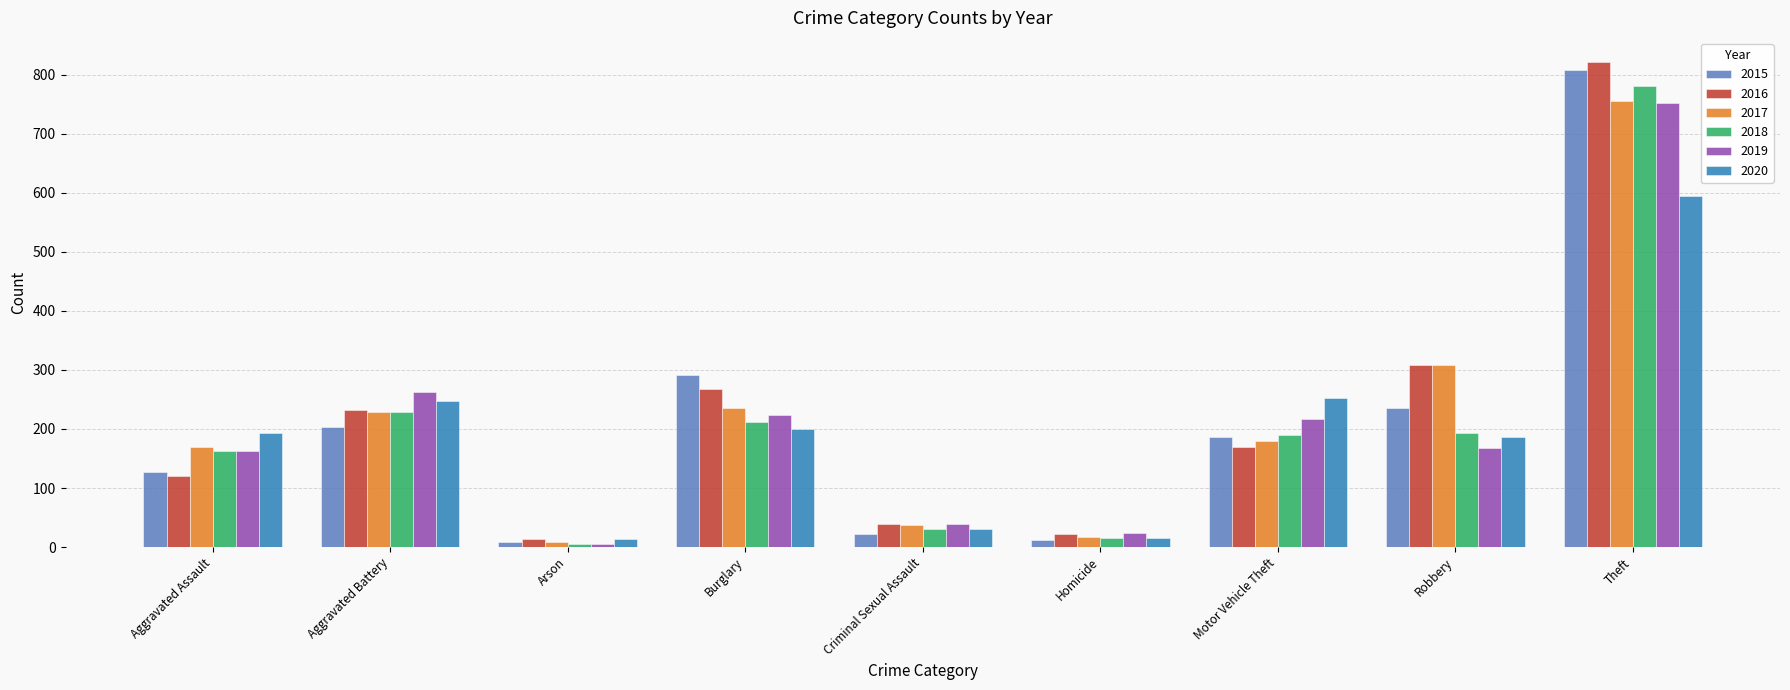

Does the chart contain any negative values?

No